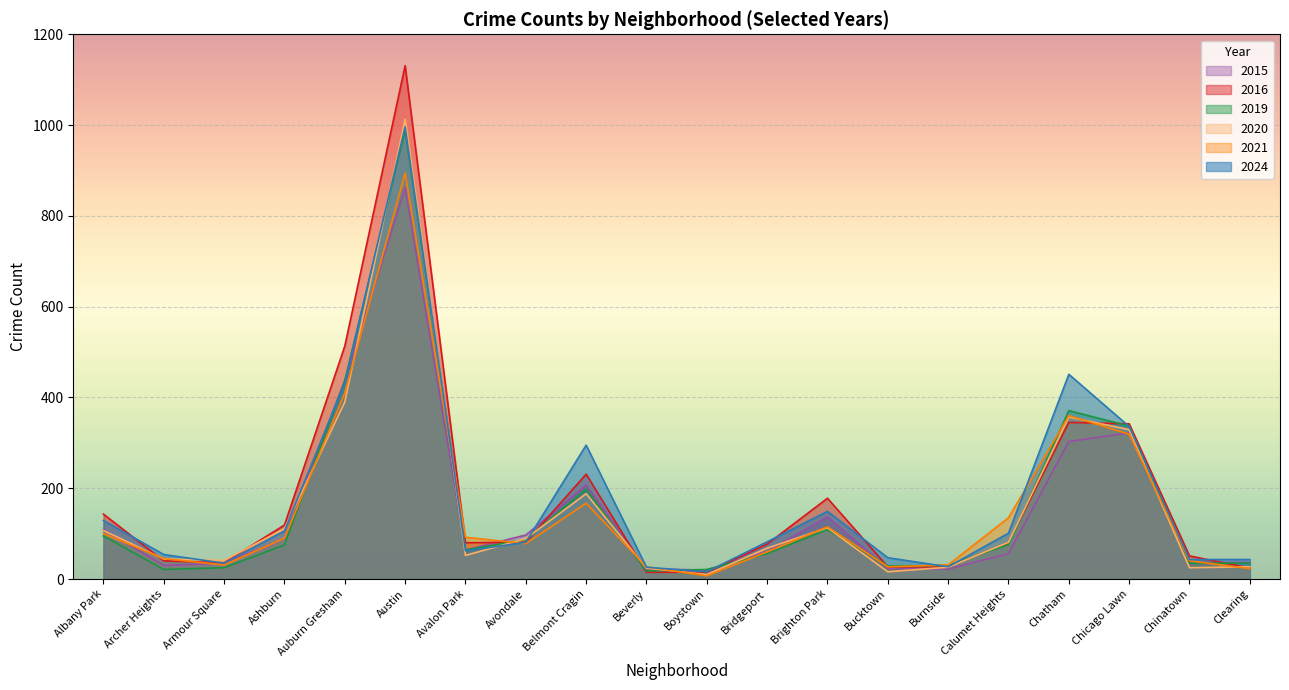

Between Avondale and Beverly, which is larger?

Avondale